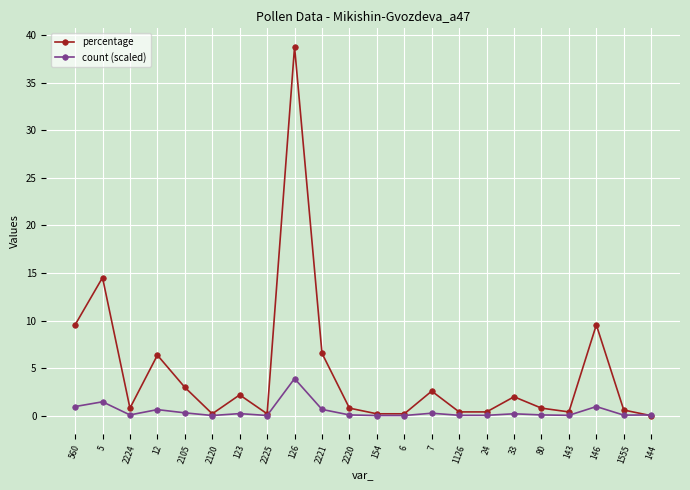

How many series are shown in this chart?

2